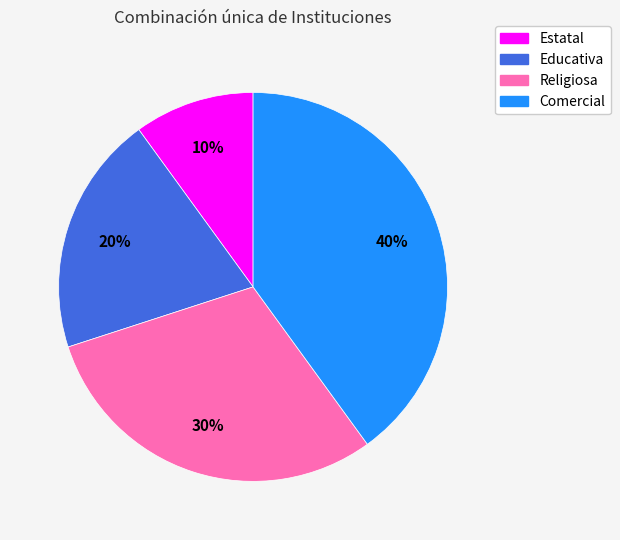

How many slices are in this pie chart?

4